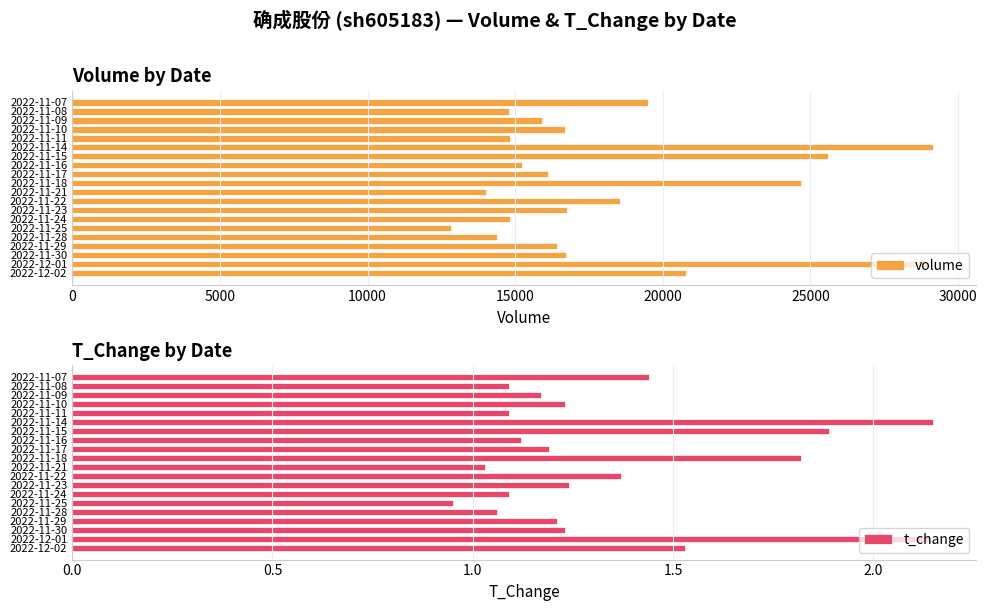

What is the difference between the volume values at 2022-11-30 and 2022-11-15?

8854